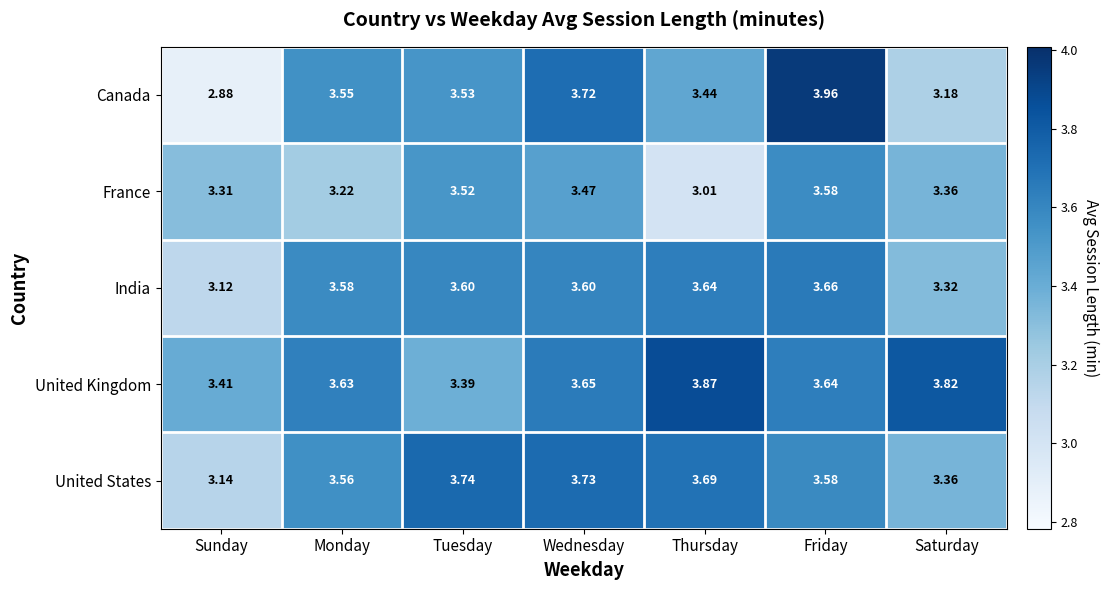

Which category has the highest value across all series?

Friday